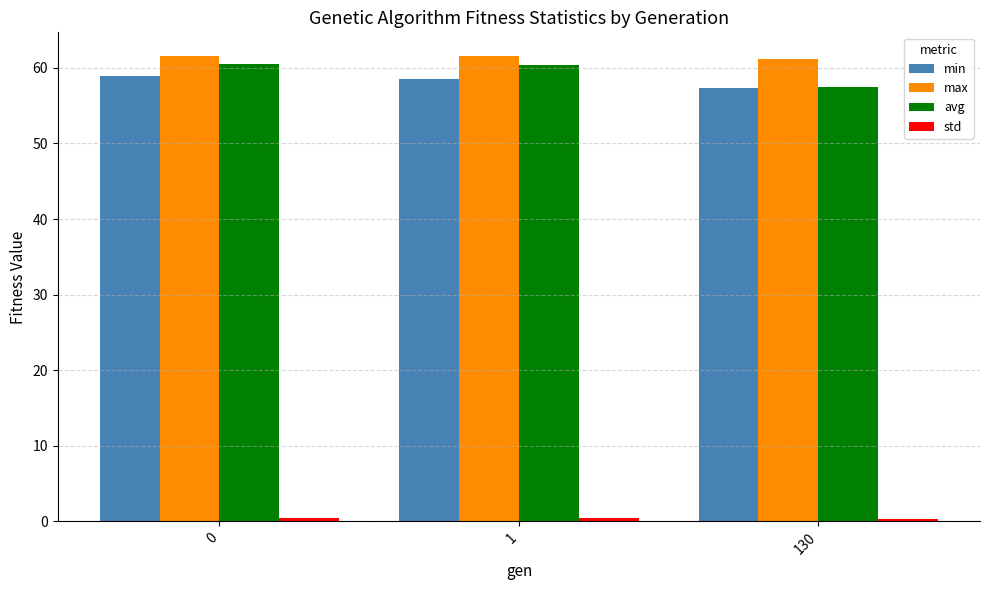

Is it true that min equals 77.2 at 130?

False